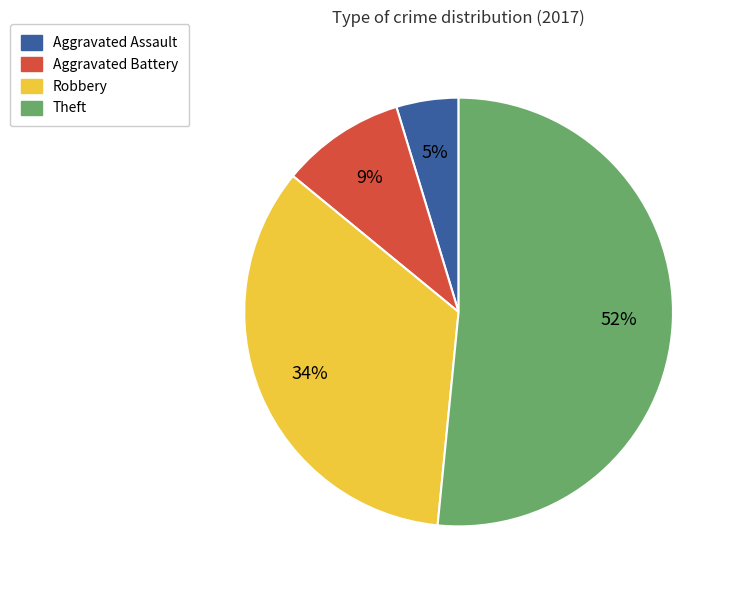

What percentage is the Theft slice, to the nearest percent?

52%